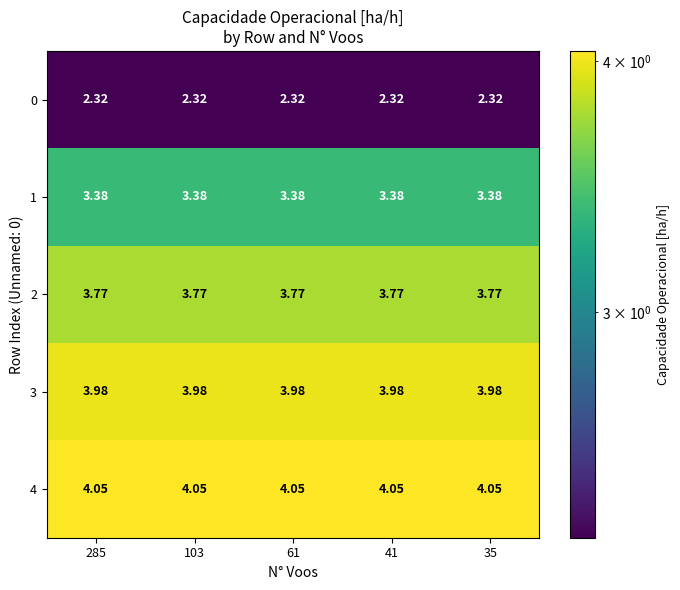

Is the value of 1 at 41 greater than the value of 4 at 103?

No